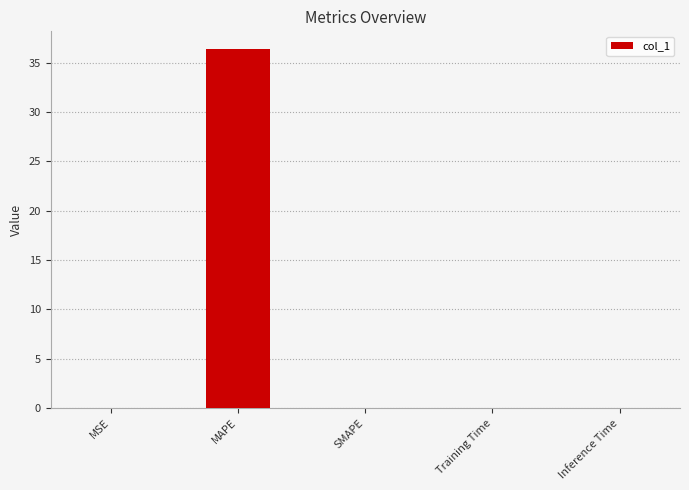

What is the maximum value shown in the chart?

36.4